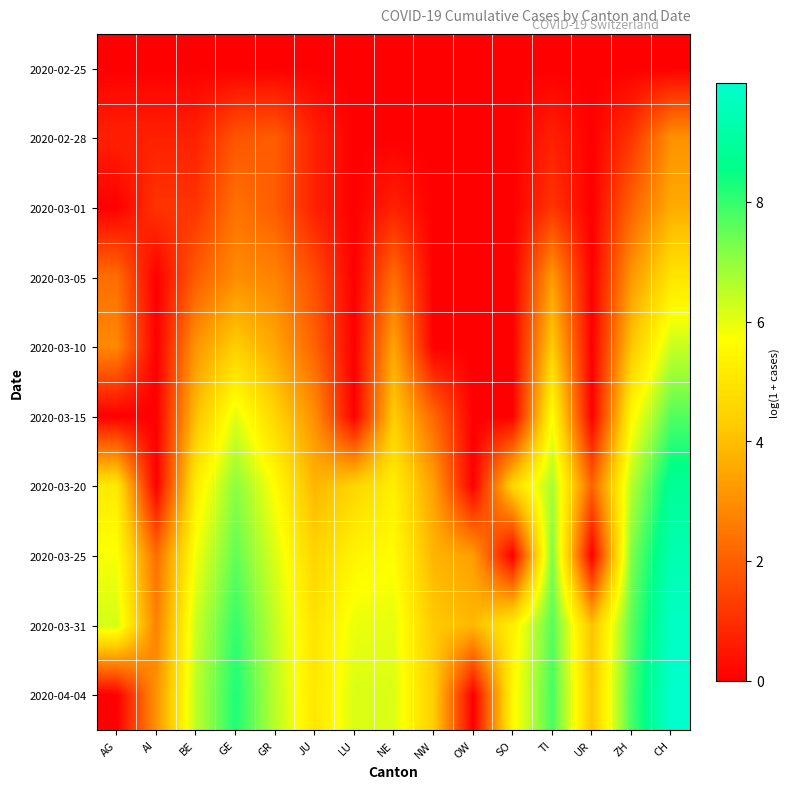

Reading left to right, what are all the values shown in this chart?

2020-02-25: AG=0.0	AI=0.0	BE=0.0	GE=0.0	GR=0.0	JU=0.0	LU=0.0	NE=0.0	NW=0.0	OW=0.0	SO=0.0	TI=0.0	UR=0.0	ZH=0.0	CH=0.0
2020-02-28: AG=0.7	AI=0.7	BE=0.7	GE=1.8	GR=1.9	JU=0.7	LU=0.0	NE=0.0	NW=0.0	OW=0.0	SO=0.0	TI=0.7	UR=0.0	ZH=1.1	CH=3.0
2020-03-01: AG=0.0	AI=1.1	BE=1.1	GE=2.4	GR=1.9	JU=0.7	LU=0.0	NE=0.7	NW=0.0	OW=0.0	SO=0.0	TI=1.1	UR=0.0	ZH=2.1	CH=3.6
2020-03-05: AG=2.3	AI=0.0	BE=1.9	GE=2.9	GR=2.8	JU=1.6	LU=0.0	NE=2.3	NW=0.0	OW=0.0	SO=0.0	TI=3.3	UR=0.0	ZH=3.2	CH=5.0
2020-03-10: AG=2.9	AI=0.0	BE=3.1	GE=4.4	GR=3.5	JU=2.1	LU=0.0	NE=3.5	NW=0.0	OW=0.0	SO=0.0	TI=4.3	UR=0.0	ZH=4.1	CH=6.4
2020-03-15: AG=0.0	AI=0.0	BE=4.0	GE=6.1	GR=4.5	JU=3.0	LU=0.0	NE=4.3	NW=2.2	OW=0.0	SO=0.0	TI=5.7	UR=0.0	ZH=5.5	CH=7.7
2020-03-20: AG=5.1	AI=0.0	BE=5.2	GE=7.1	GR=5.6	JU=3.8	LU=4.5	NE=5.2	NW=3.4	OW=0.0	SO=4.6	TI=6.7	UR=2.1	ZH=6.6	CH=8.9
2020-03-25: AG=5.8	AI=2.3	BE=5.8	GE=7.5	GR=6.1	JU=4.5	LU=5.4	NE=5.6	NW=3.8	OW=3.3	SO=0.0	TI=7.2	UR=0.0	ZH=7.2	CH=9.4
2020-03-31: AG=6.2	AI=2.7	BE=6.3	GE=8.0	GR=6.4	JU=4.9	LU=5.9	NE=6.0	NW=4.3	OW=3.9	SO=5.3	TI=7.6	UR=4.1	ZH=7.6	CH=9.8
2020-04-04: AG=0.0	AI=3.1	BE=6.5	GE=8.2	GR=6.5	JU=5.0	LU=6.2	NE=6.1	NW=4.4	OW=0.0	SO=5.5	TI=7.8	UR=4.2	ZH=7.8	CH=10.0